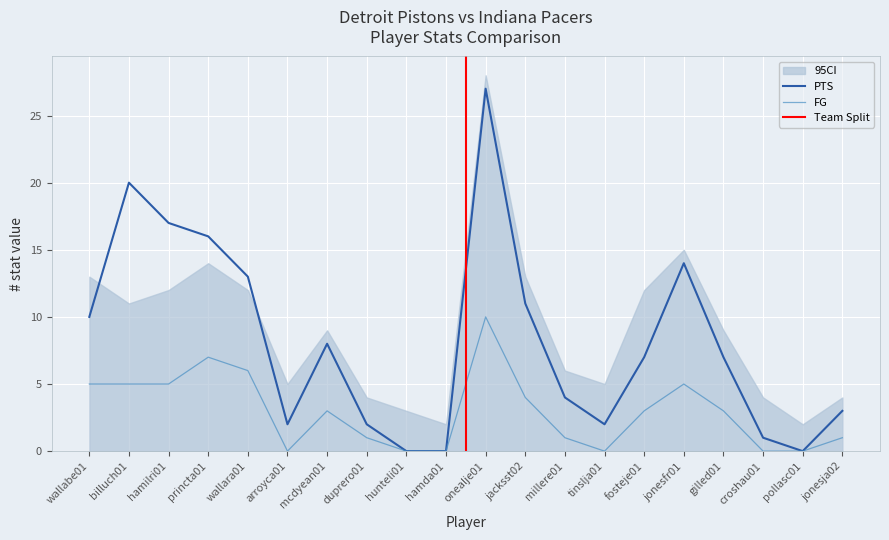

Between jonesfr01 and hamilri01, which is larger?

hamilri01